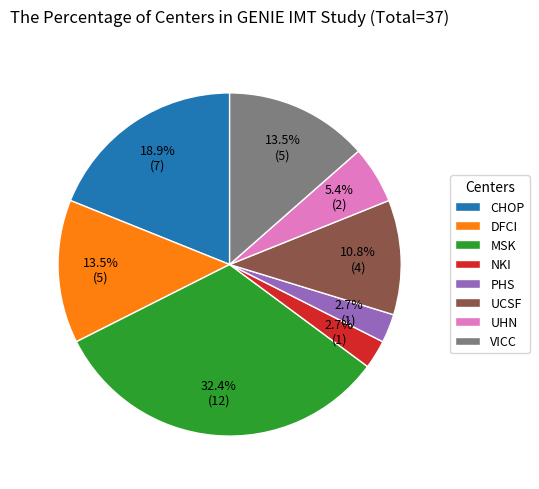

How much of the chart is everything except UHN?

94.6%